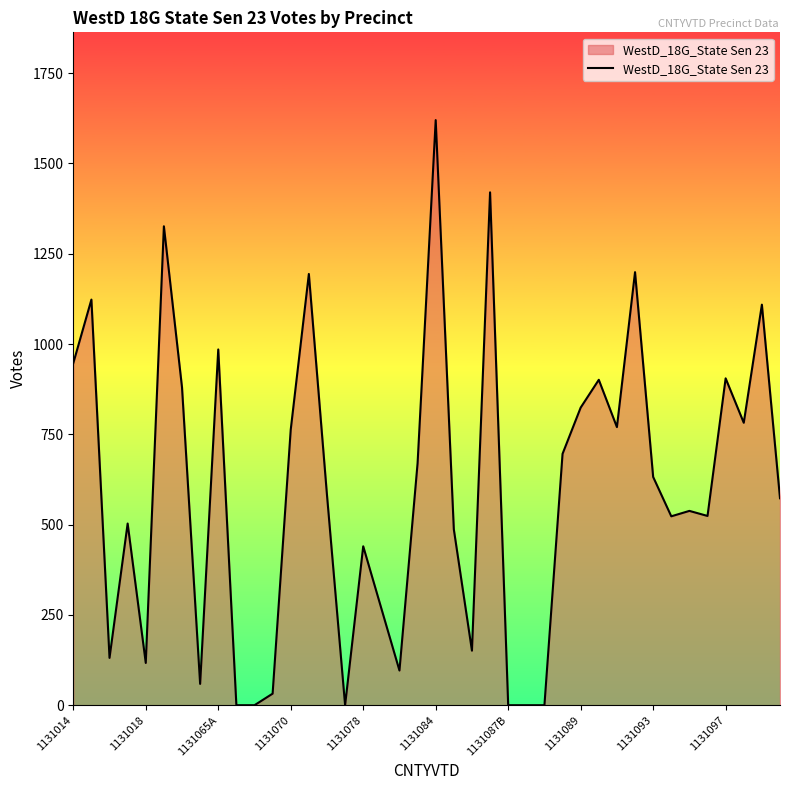

What is the difference between the maximum and minimum values?

1620